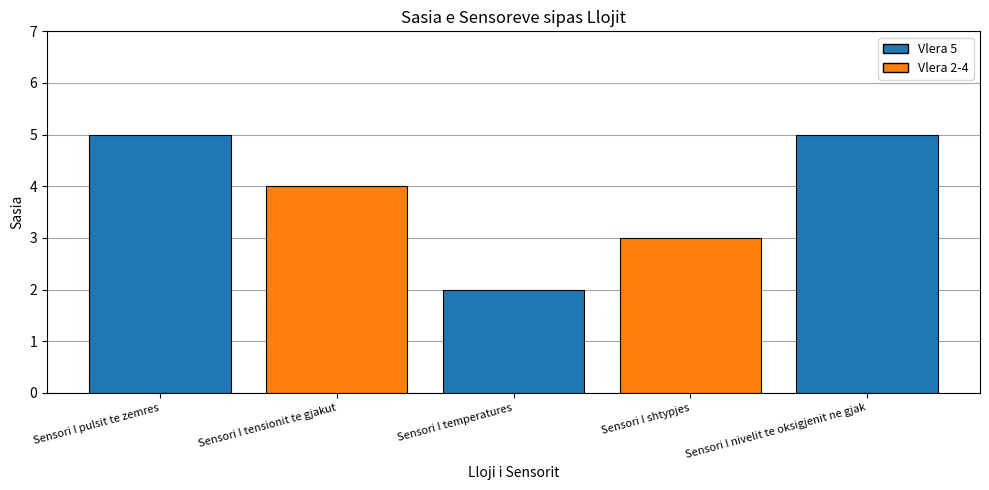

How many series are shown in this chart?

1